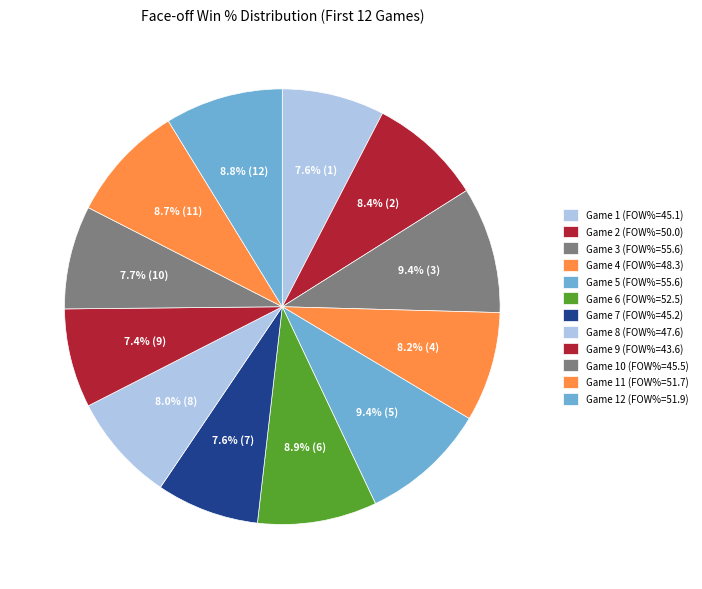

Count the number of slices in the pie.

12